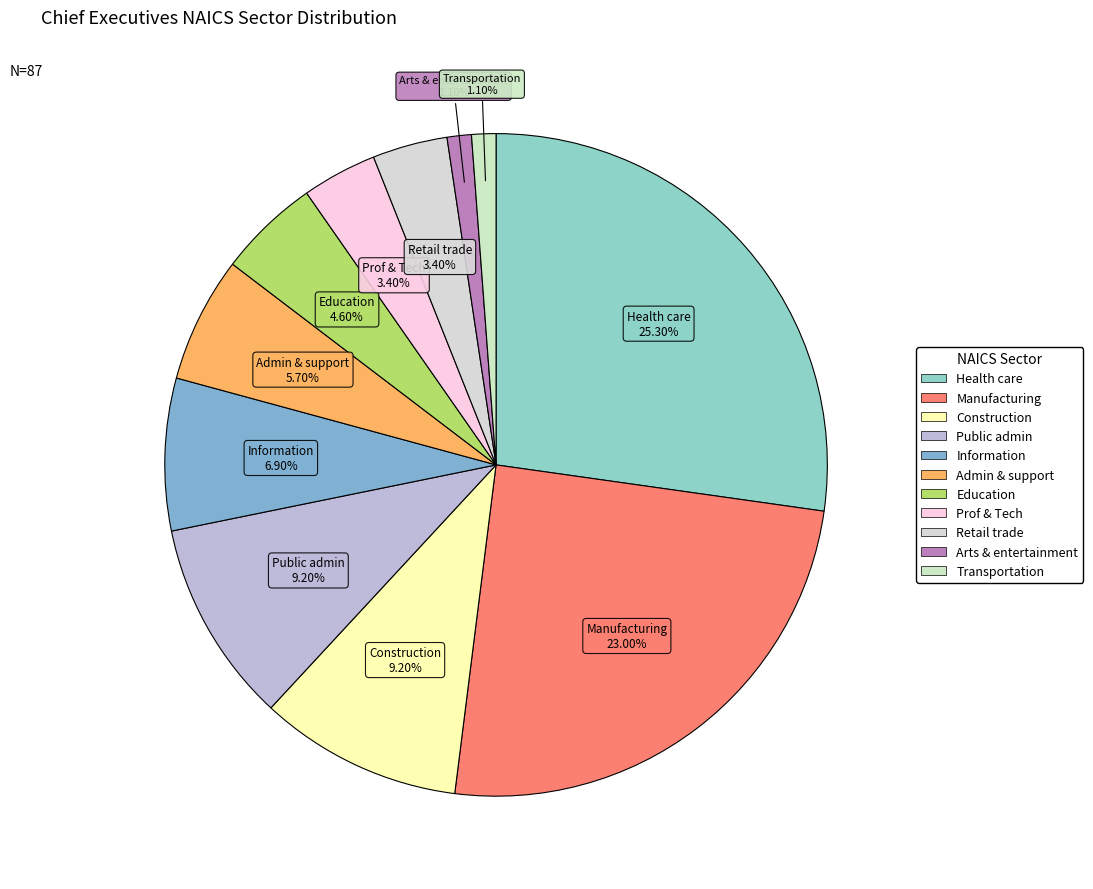

Which has a higher value, Administrative and support and waste management or Information?

Information